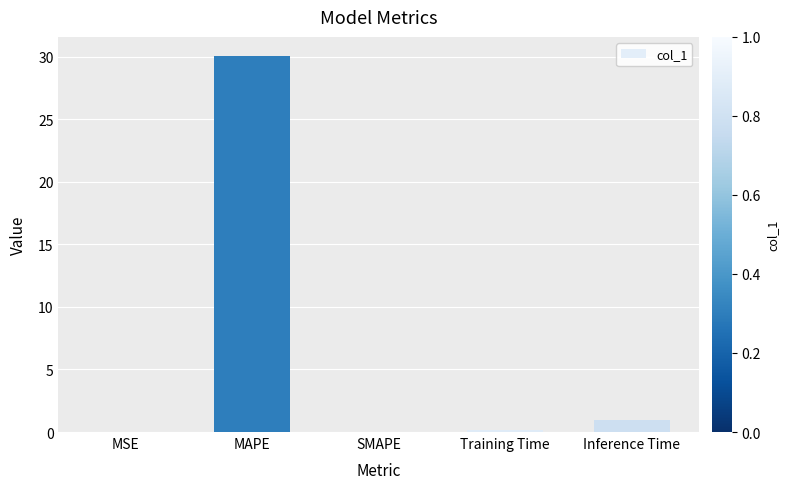

At which category does the chart reach its peak across all series?

MAPE